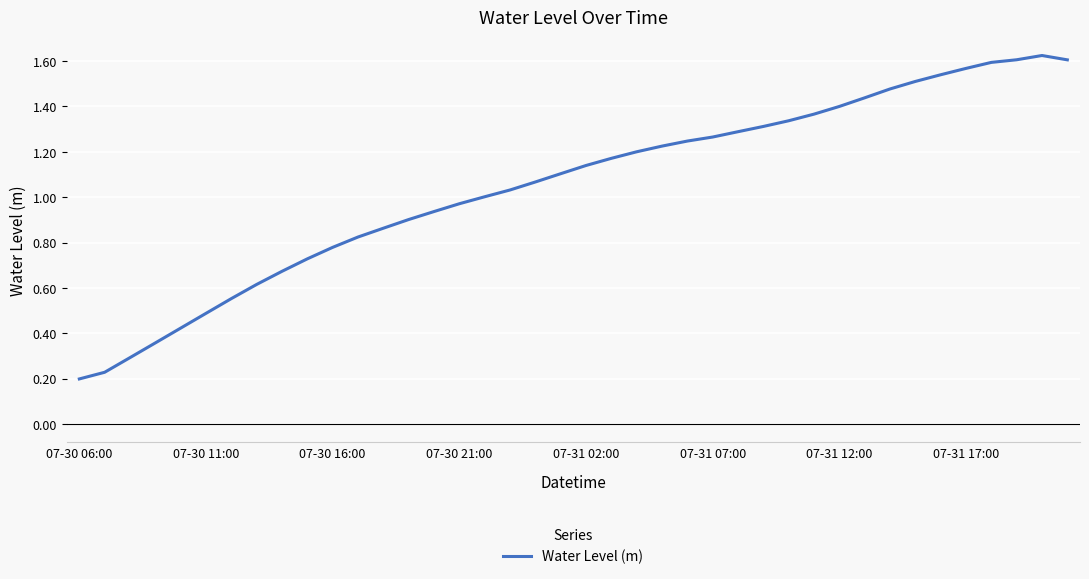

Where does the data first go above 1?

16